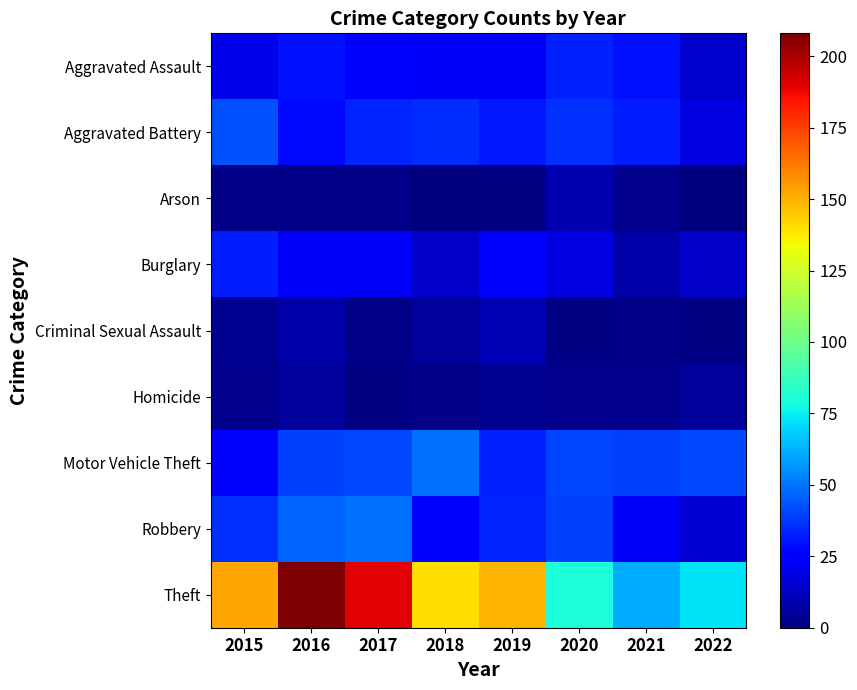

Count the number of categories in the chart.

8